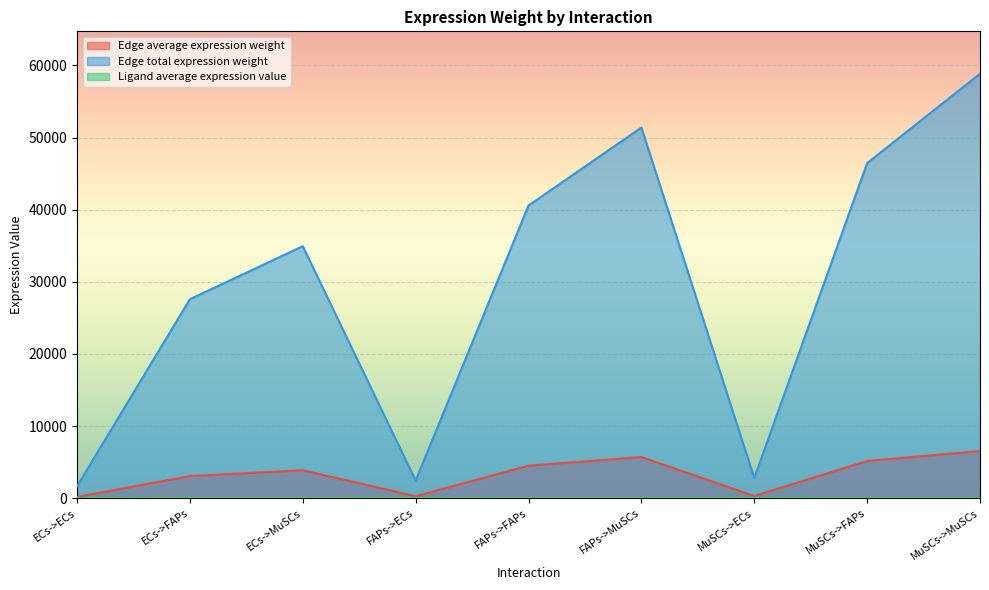

Reading left to right, list all the values displayed in this chart.

Edge average expression weight: 184.4	3065.5	3882.2	271.2	4508.8	5710.0	310.5	5162.8	6538.3
Edge total expression weight: 1659.5	27589.5	34940.0	2440.8	40578.8	51390.0	2794.9	46465.5	58845.1
Ligand average expression value: 17.9	17.9	17.9	26.3	26.3	26.3	30.1	30.1	30.1